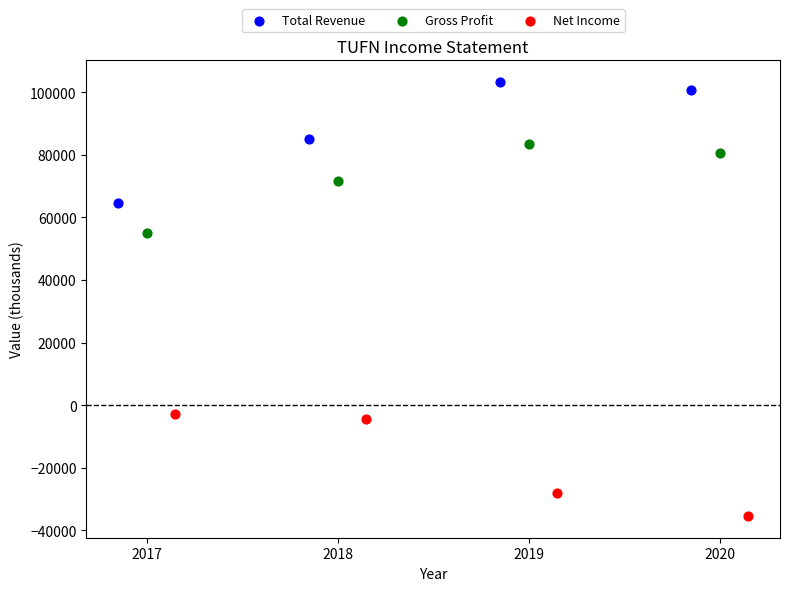

Which series contains the highest Y value?

Total Revenue